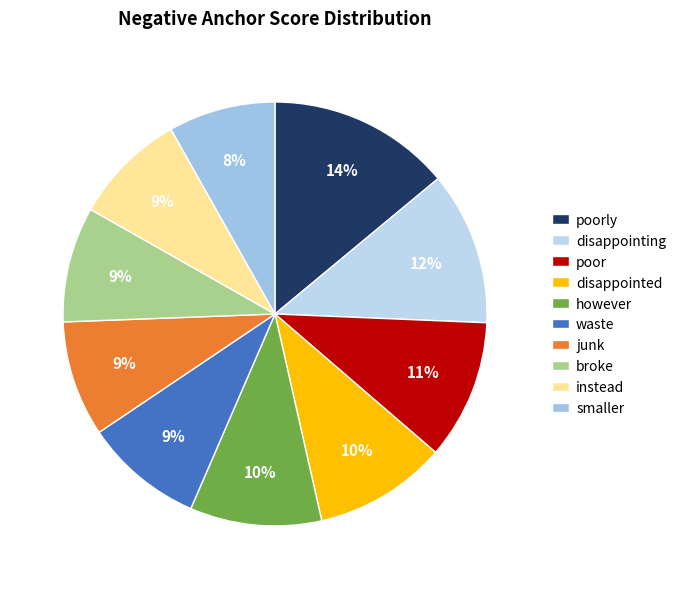

What percentage is the smaller slice, to the nearest percent?

8%